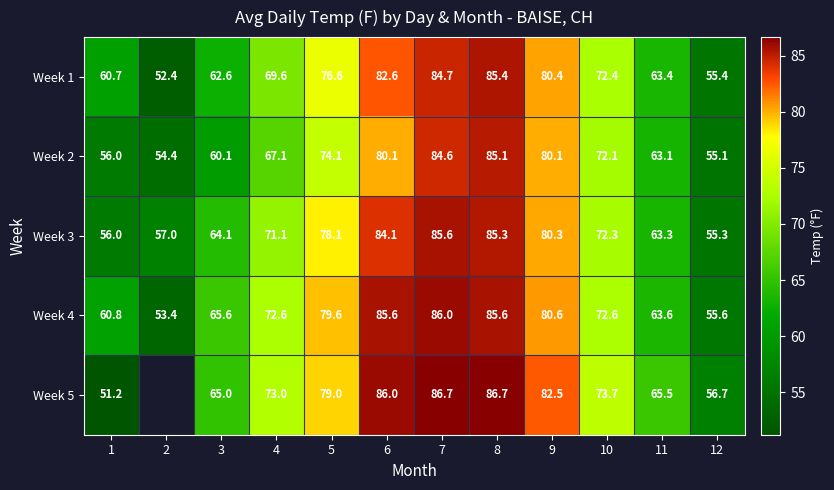

True or false: Week 1 has a value of 110.3 at 5.

False